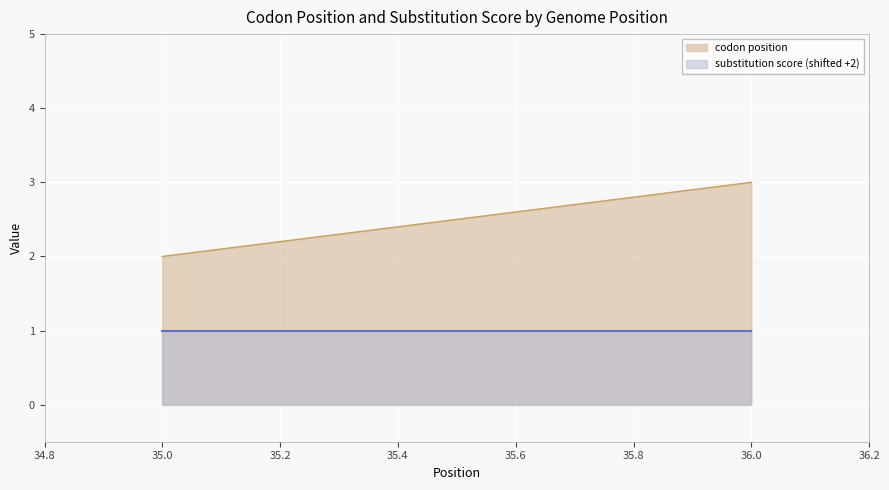

What is the average value of the substitution score series?

-1